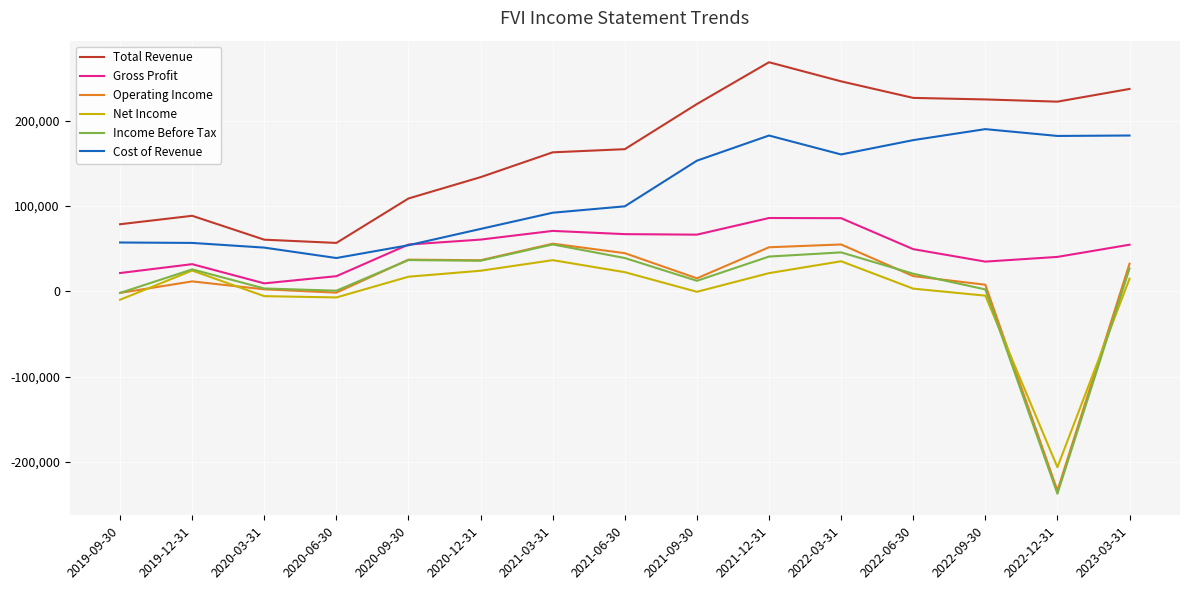

Count the number of data series in this chart.

6